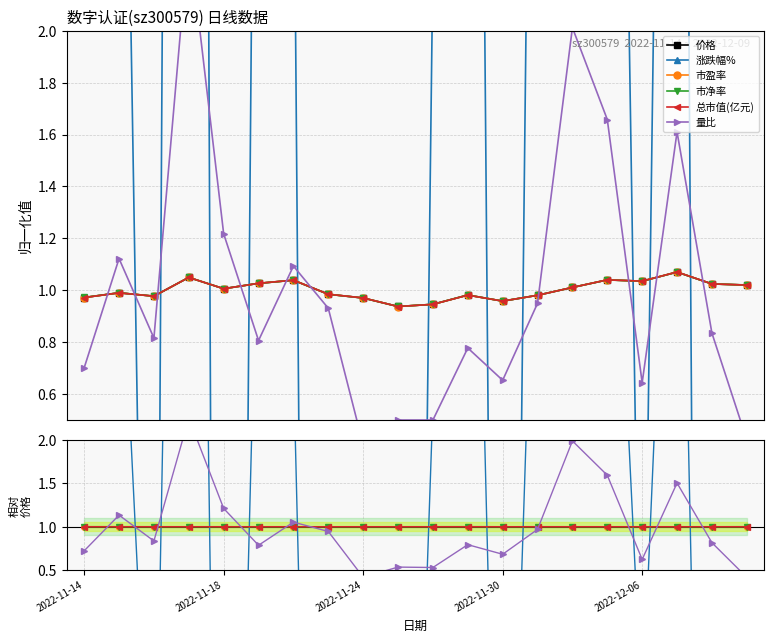

Between 5 and 9, which is larger?

5